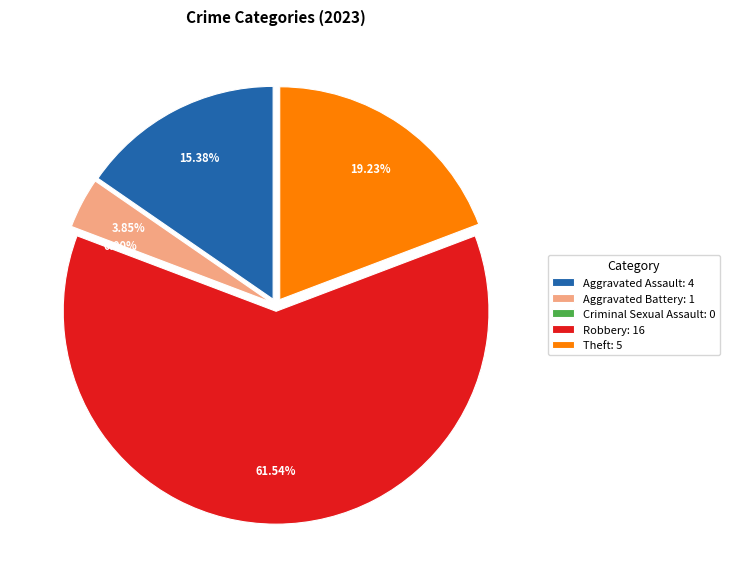

True or false: Robbery accounts for 68% of the total.

False